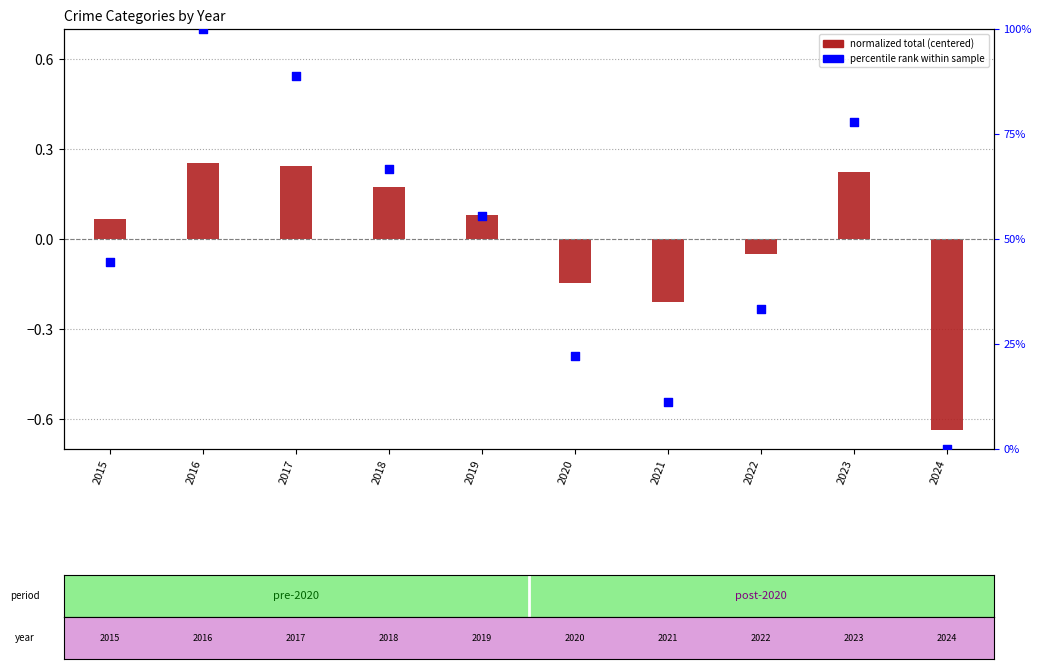

At how many categories does at least one series exceed 6?

9